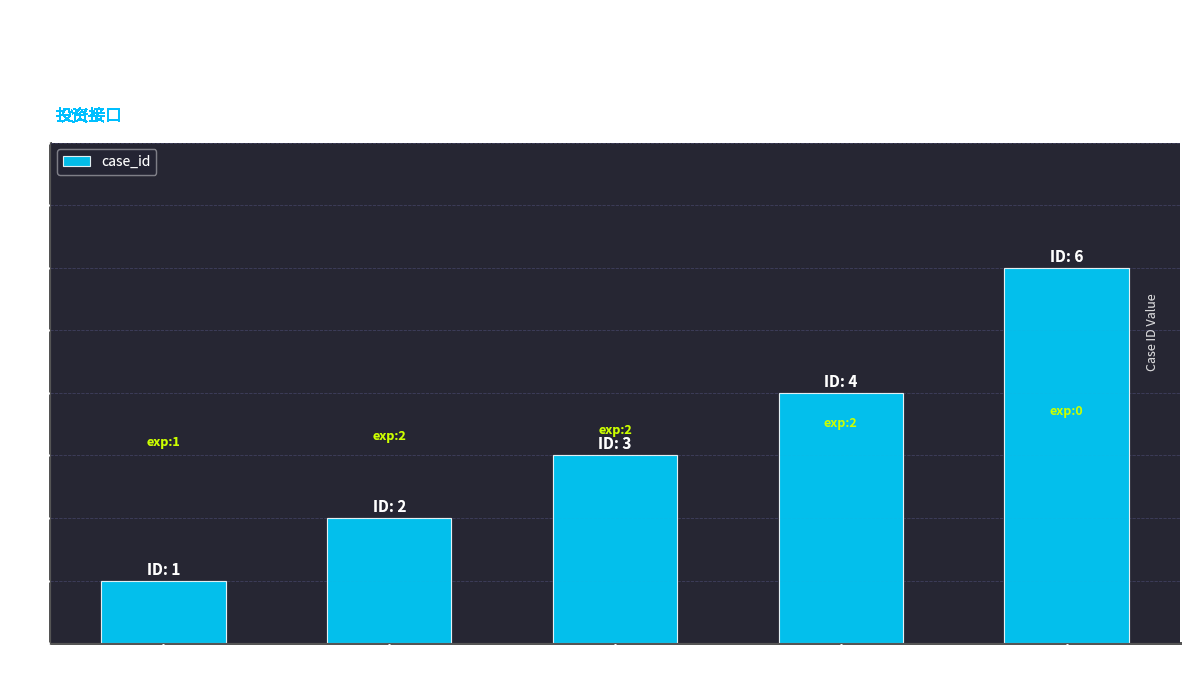

How many values are between 2 and 4?

3